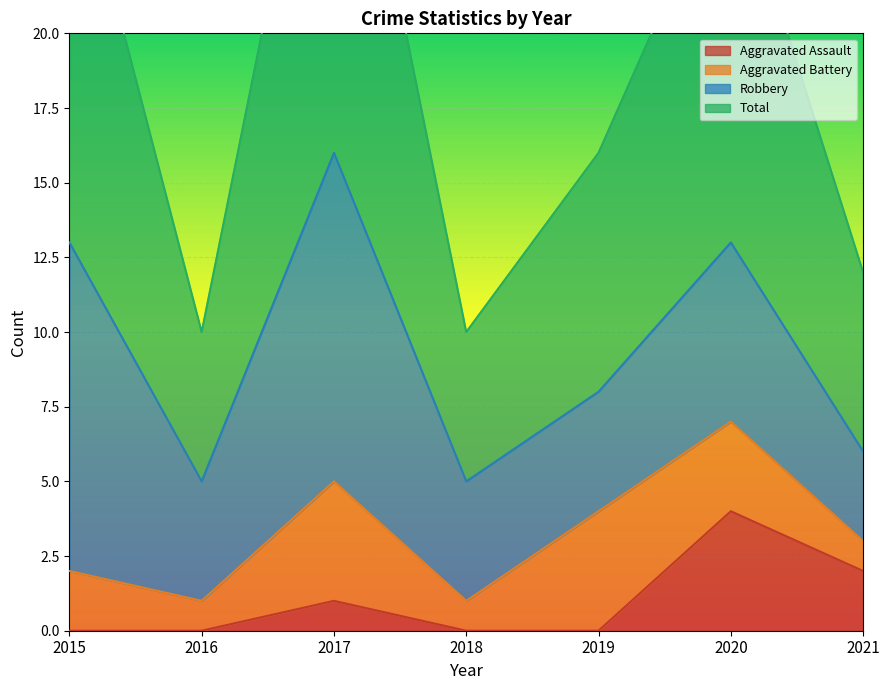

What is the average value of the Total series?

19